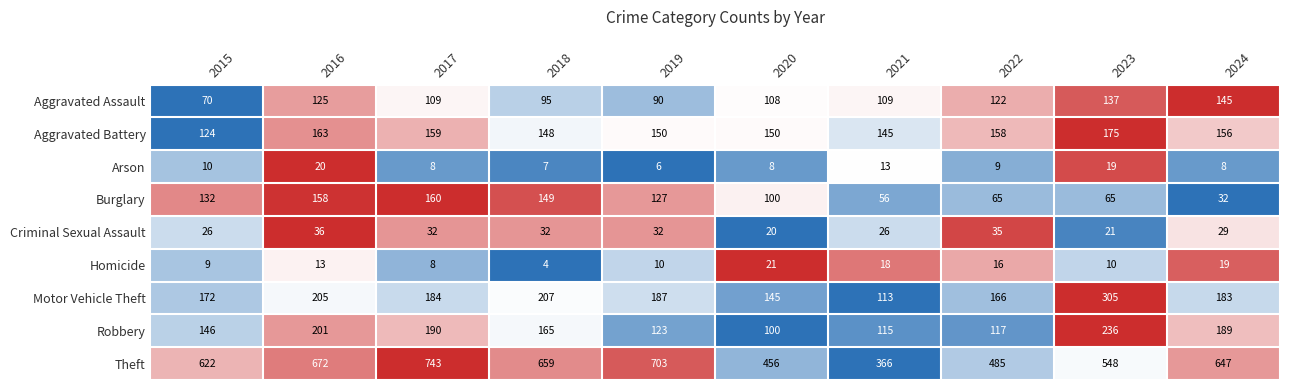

Is it true that Criminal Sexual Assault equals 14 at 2024?

False